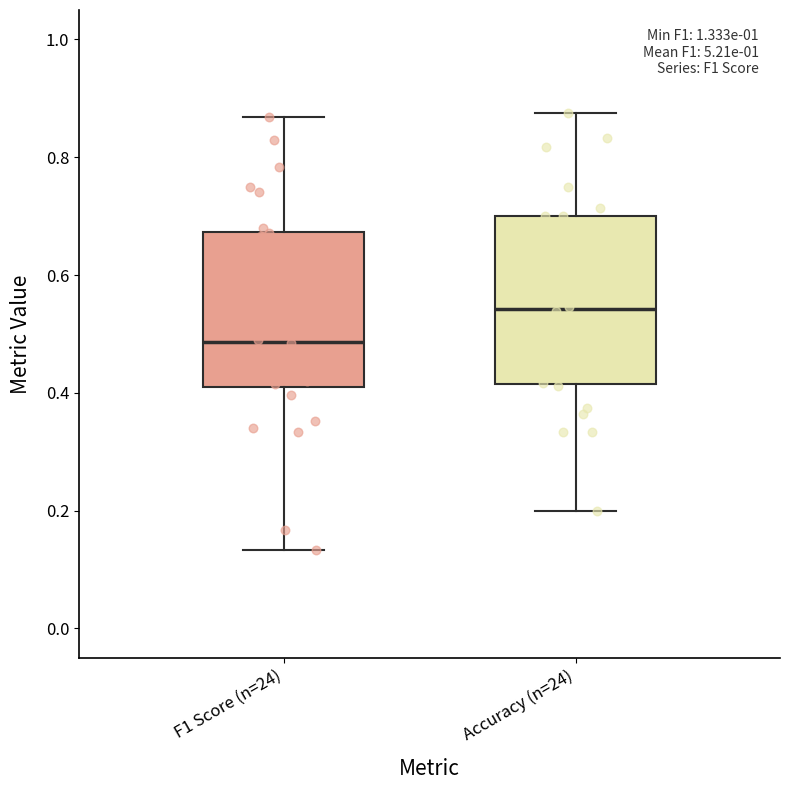

Where is the upper edge of the box for Accuracy (n=24) on the y-axis? The values are not printed on the chart, so give them approximately, as read against the axis.

0.70